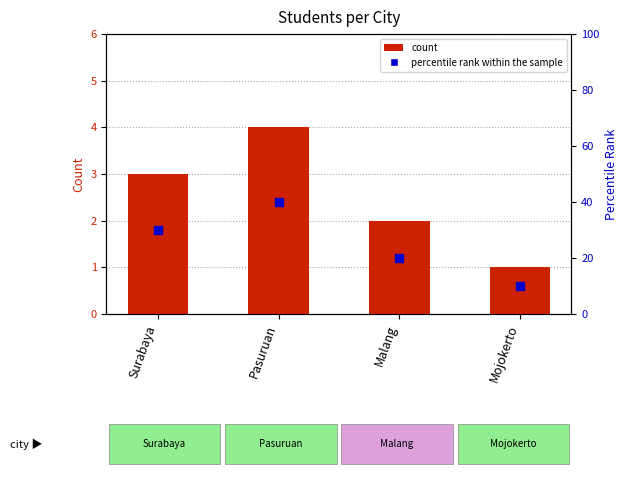

Which series has the widest spread of Y values?

percentile rank within the sample